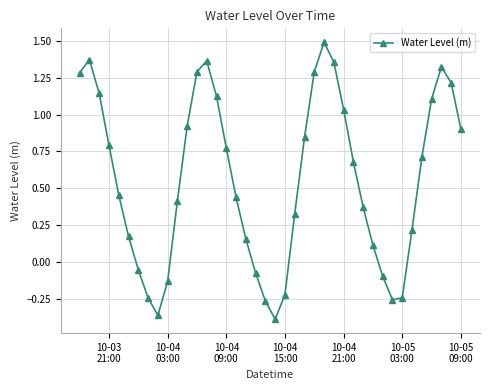

True or false: there are more than 1 points higher than both neighbors.

True